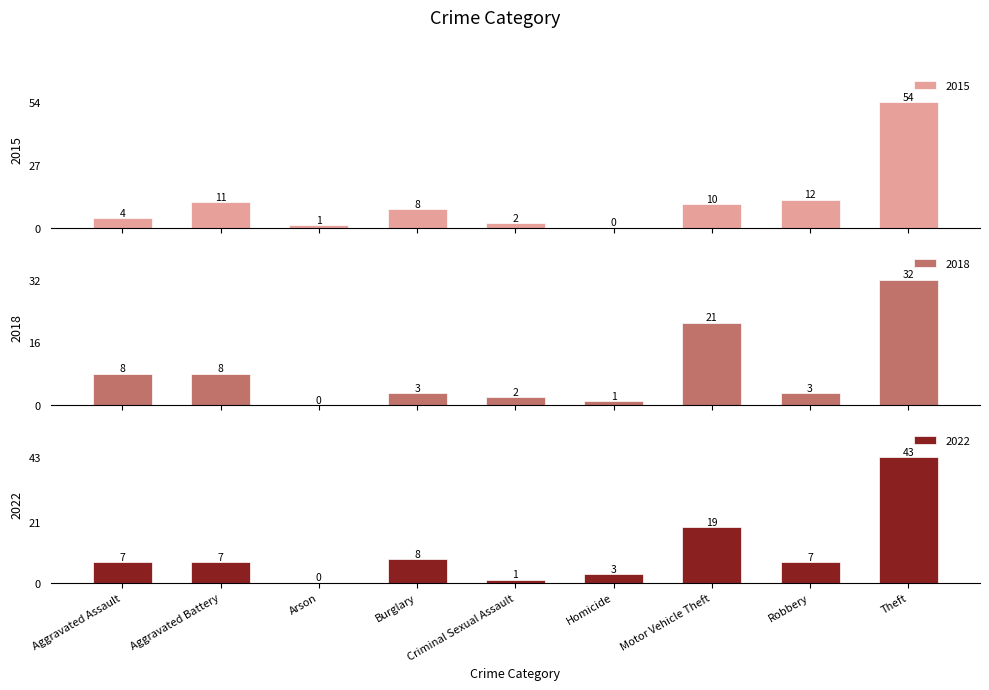

What is the value of the 2015 bar at the 5th from the left?

2